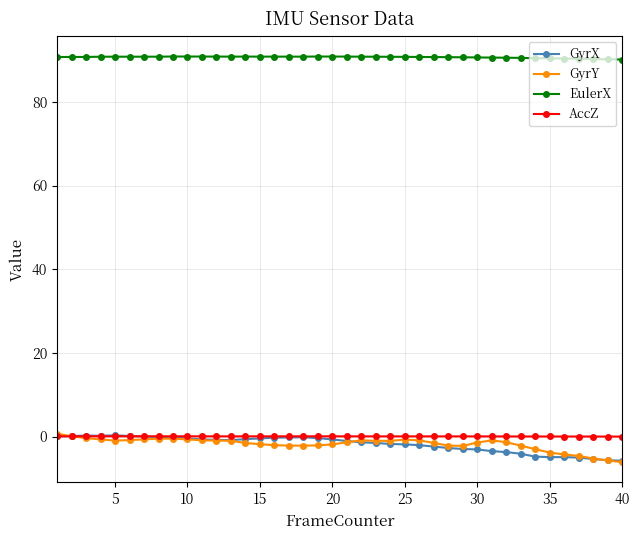

What is the maximum value for EulerX?

90.8